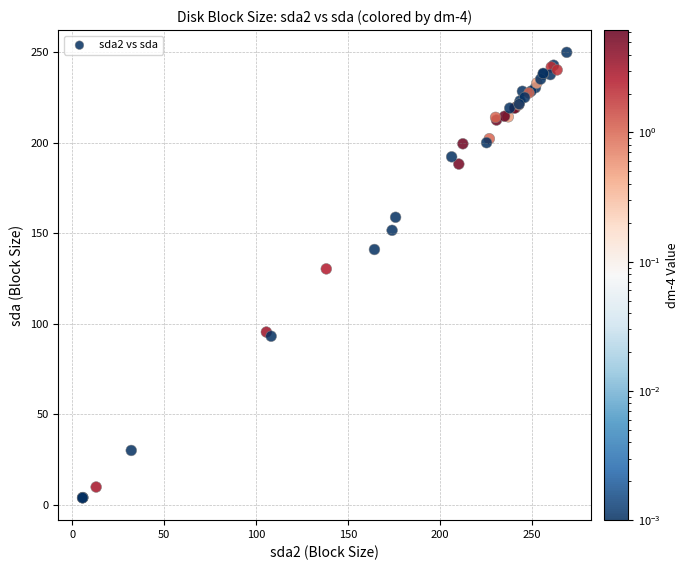

What Y value in the scatter plot is closest to 126?

130.2